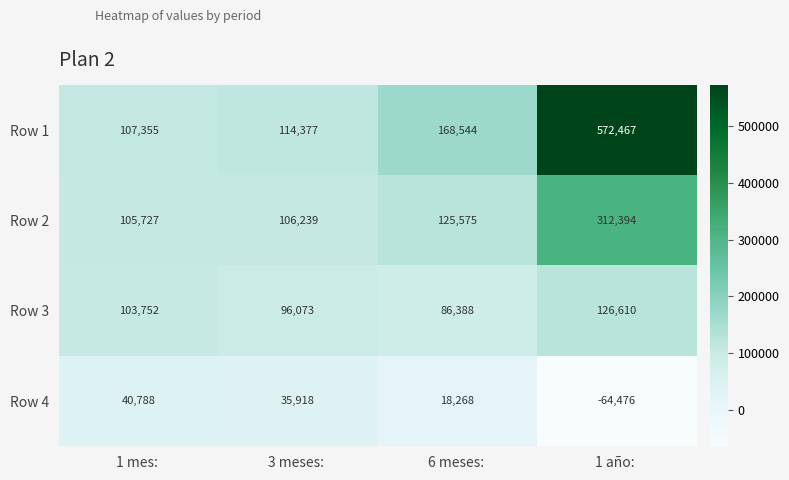

How many values in the Row 3 series are below 103752?

2